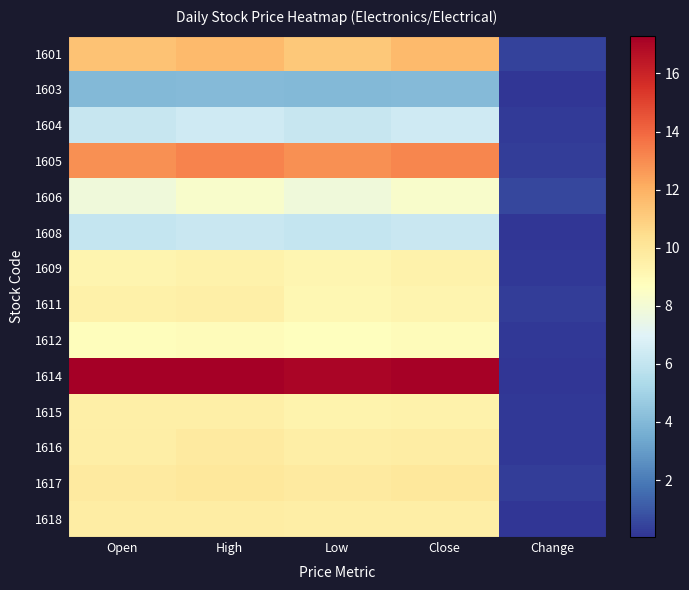

At Low, list the series in order from smallest to largest.

1603, 1608, 1604, 1606, 1612, 1611, 1609, 1615, 1618, 1616, 1617, 1601, 1605, 1614